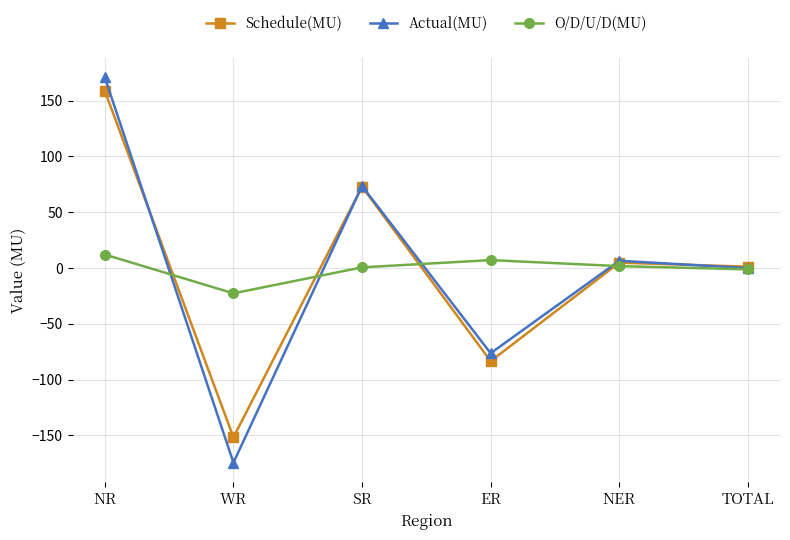

What value does the O/D/U/D(MU) series have at SR?

0.6